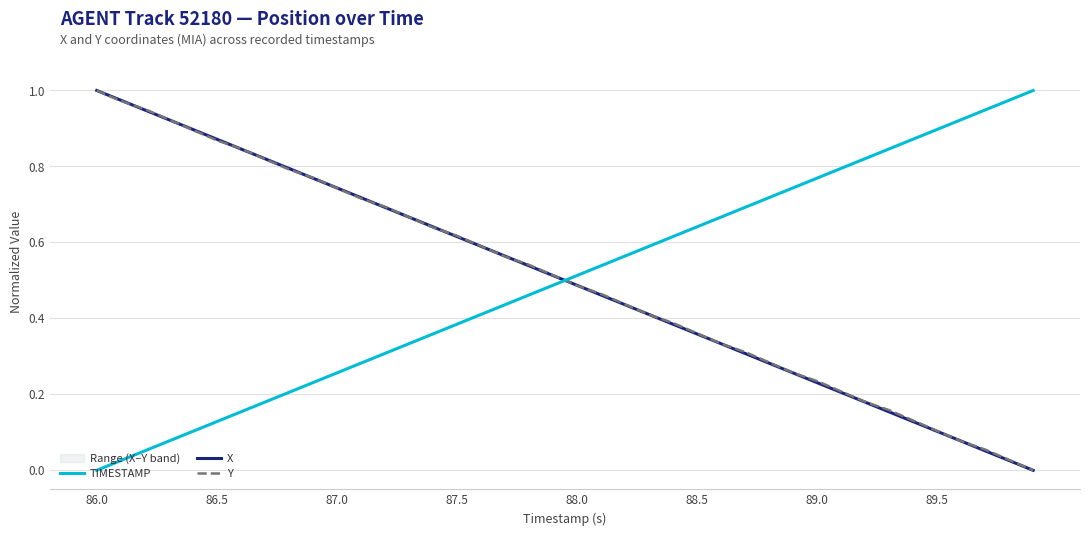

Which category has the lowest value in the TIMESTAMP series?

86.0